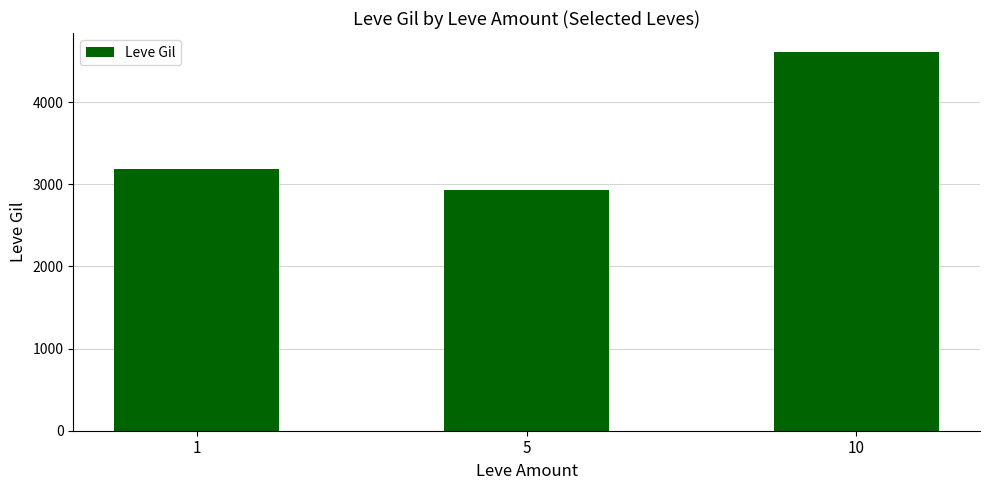

What is the average value?

3577